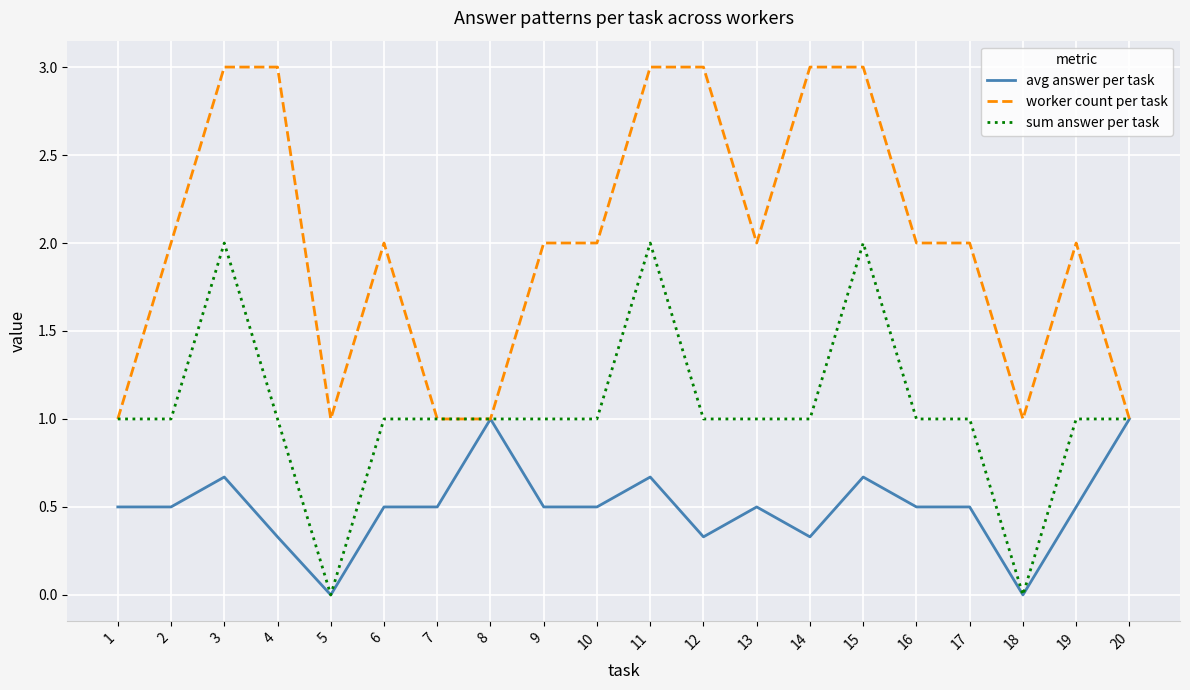

List the series in order of their overall mean, highest first.

worker count per task, sum answer per task, avg answer per task